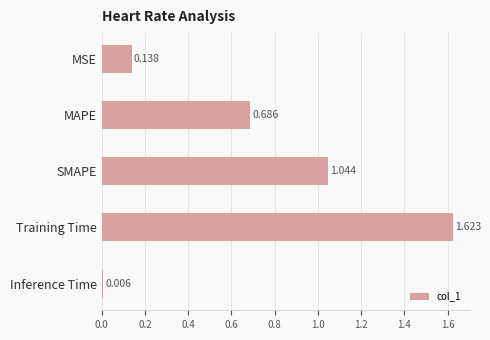

Rank the categories by value from lowest to highest.

Inference Time, MSE, MAPE, SMAPE, Training Time